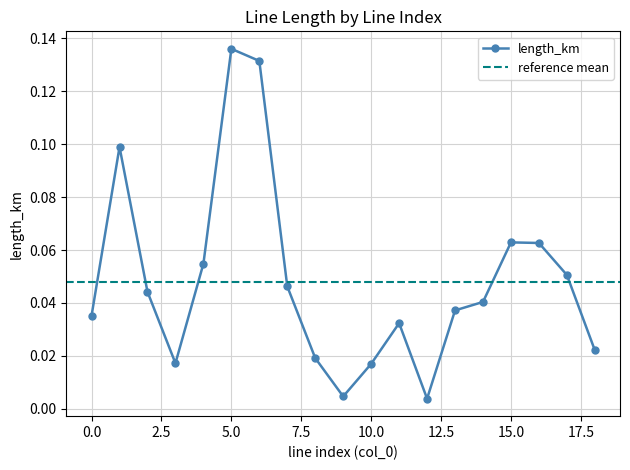

At which label is the value closest to 0?

12